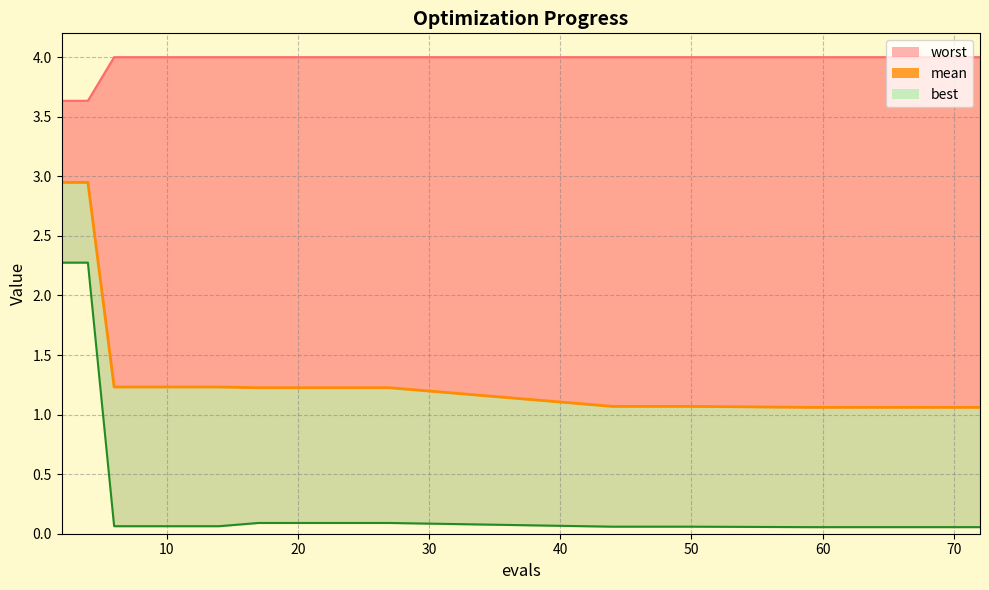

True or false: there are more than 0 points higher than both neighbors.

False